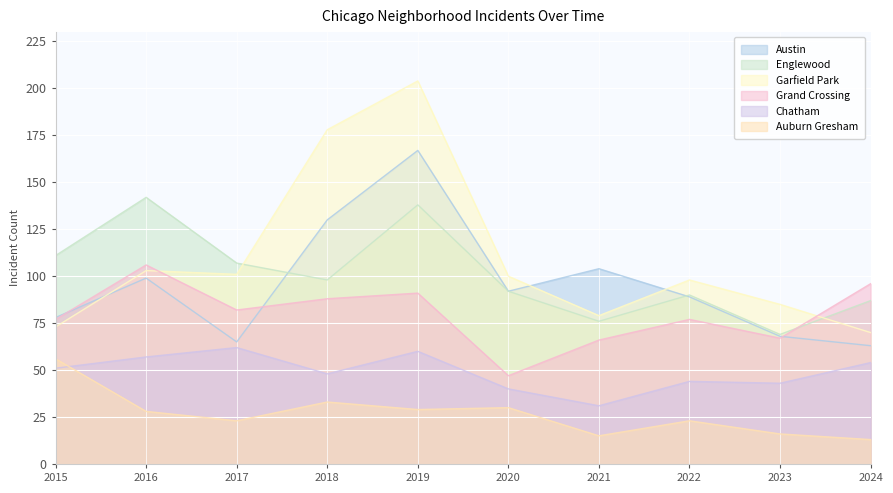

What is the difference between the Chatham values at 2023 and 2022?

1